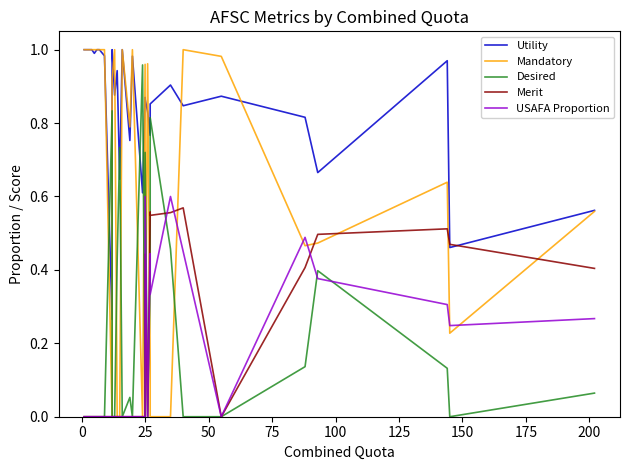

True or false: Utility has more than 2 interior local peaks.

True